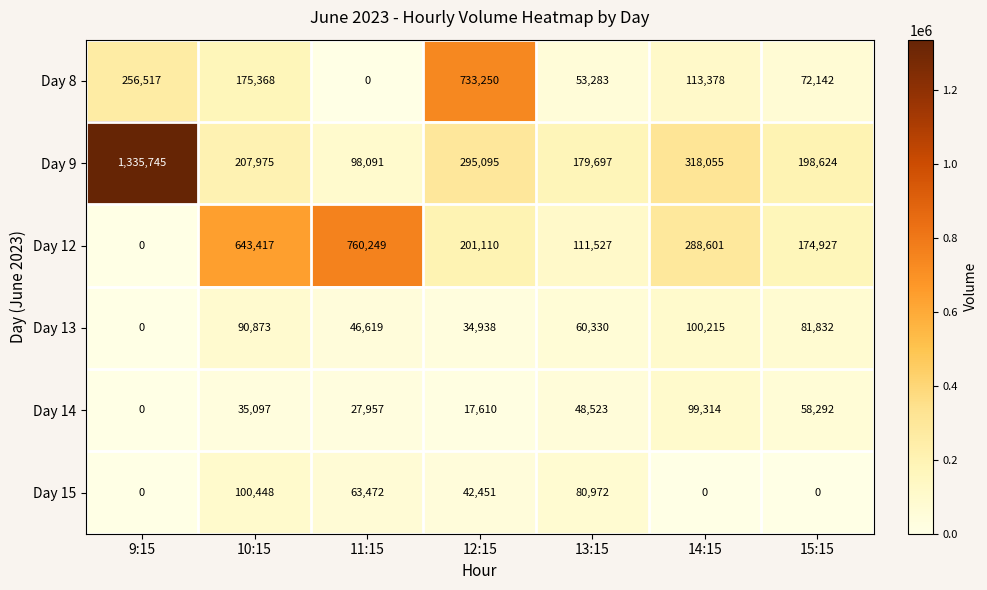

Read the Day 13 value at 12:15, to the nearest 50.

34950